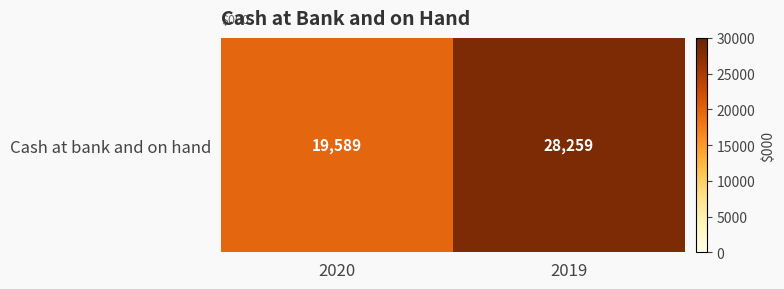

What is the change in value from 2020 to 2019?

+8670